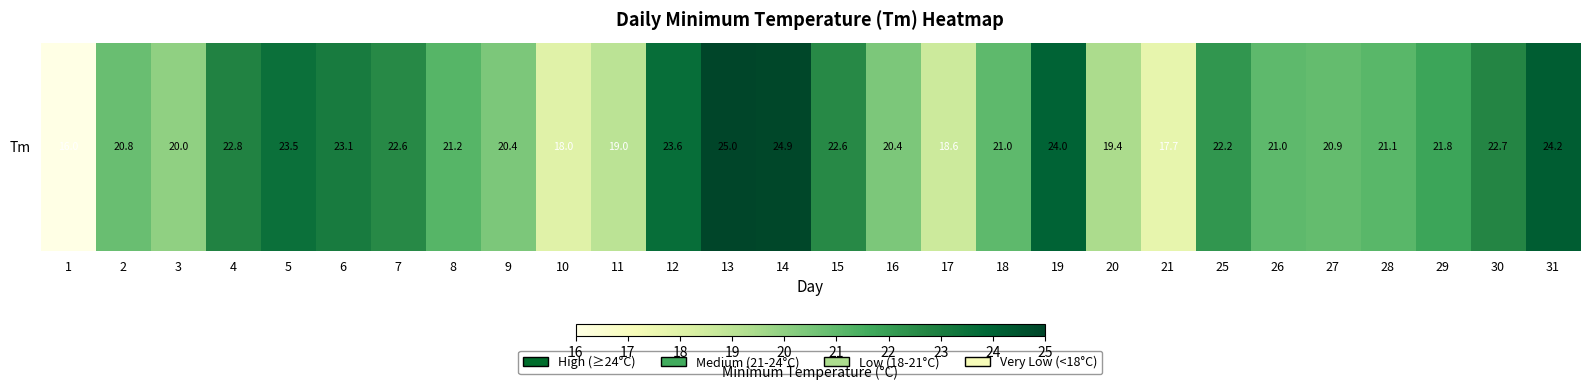

Reading left to right, transcribe all the data shown in this chart.

16.0	20.8	20.0	22.8	23.5	23.1	22.6	21.2	20.4	18.0	19.0	23.6	25.0	24.9	22.6	20.4	18.6	21.0	24.0	19.4	17.7	22.2	21.0	20.9	21.1	21.8	22.7	24.2